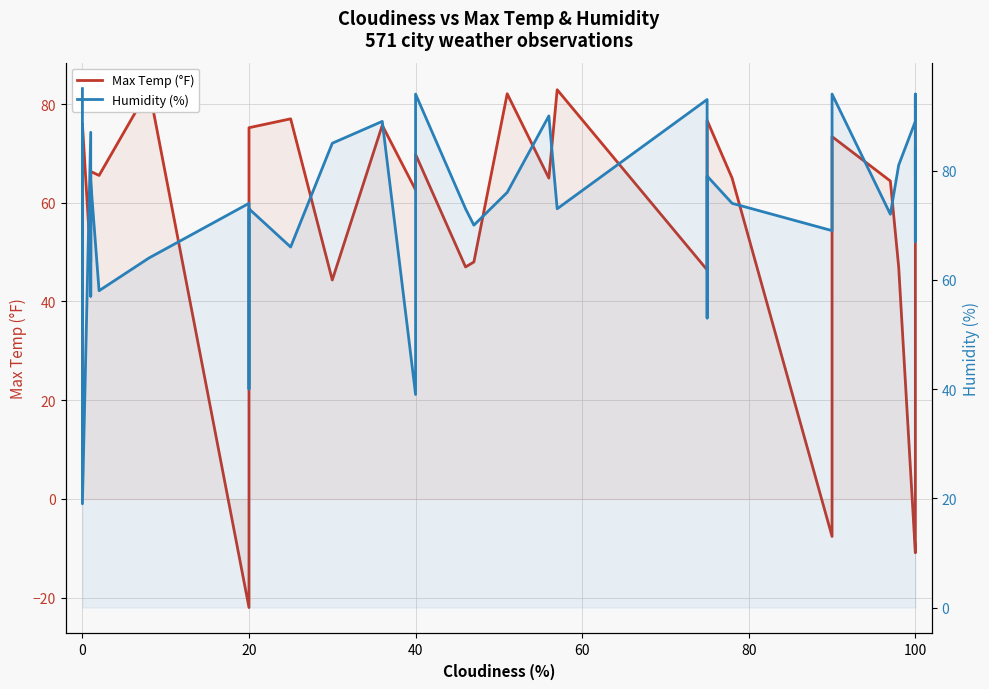

What are all the series names shown in the legend?

Max Temp (°F), Humidity (%)